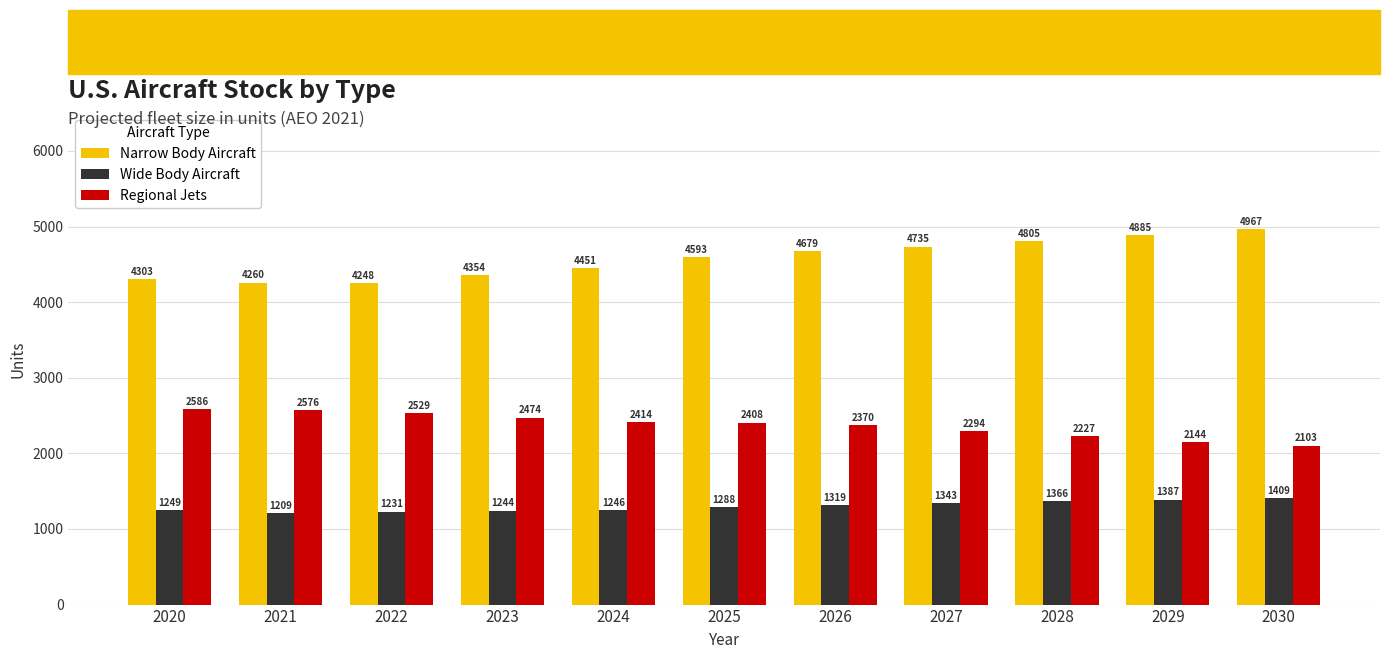

The value of Wide Body Aircraft at 2021 is 424.7. True or false?

False